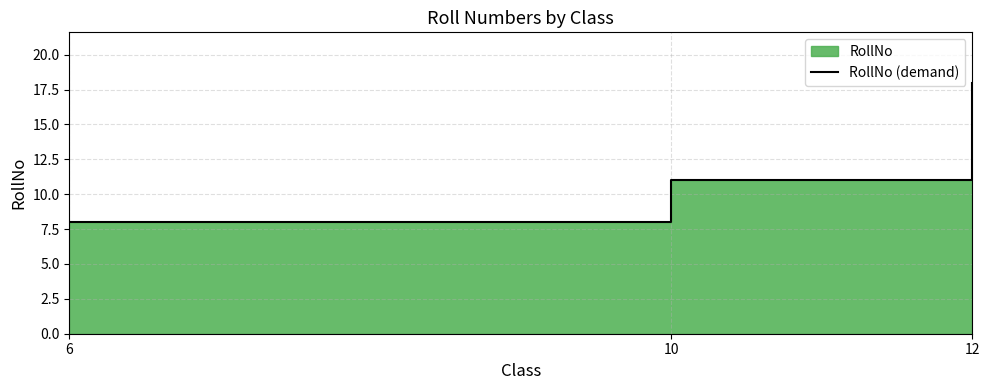

What is the ratio of the value at 6 to the value at 12?

0.4